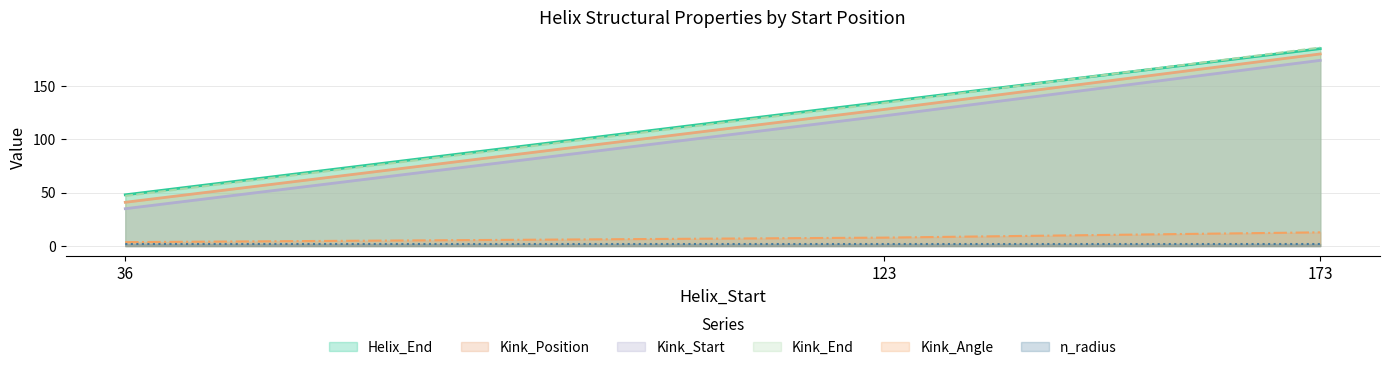

Read the Kink_End value at 36.

47.0